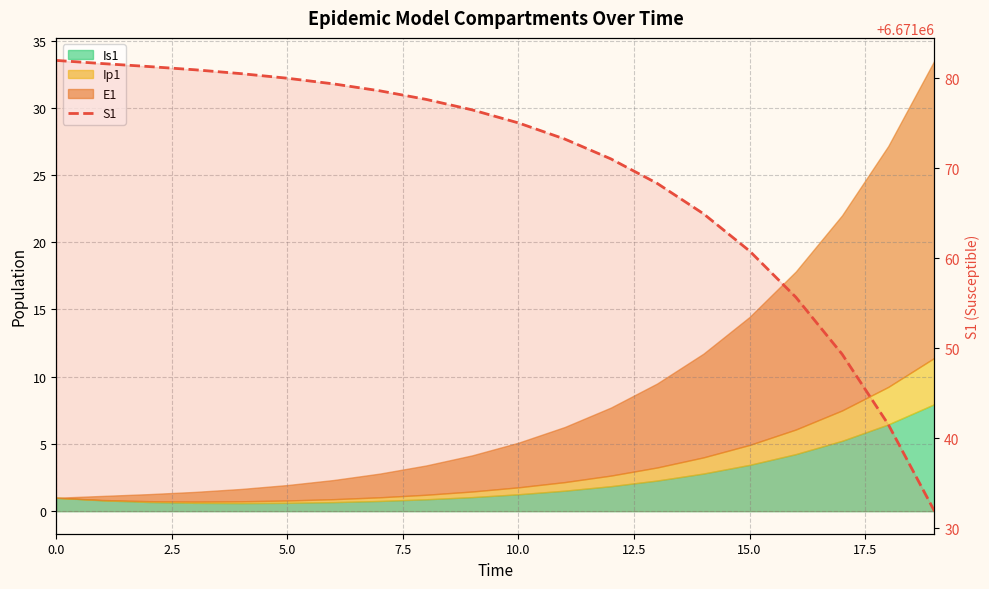

What is the difference between the second highest and minimum values?

49.8